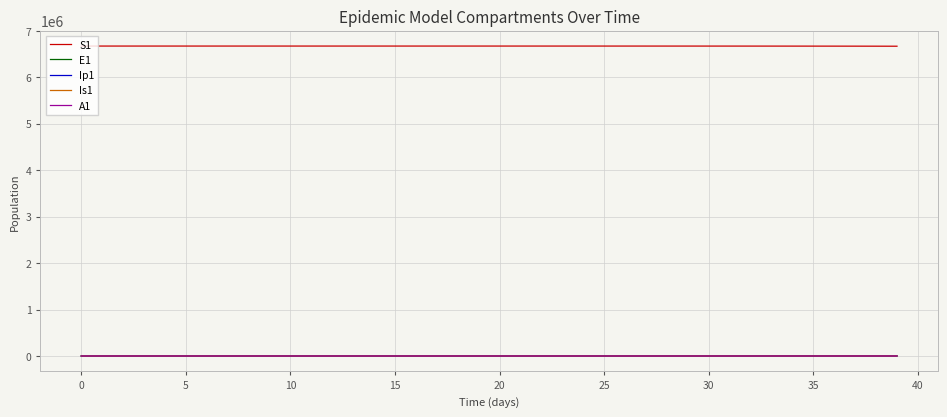

True or false: Ip1 and S1 intersect in this chart.

False